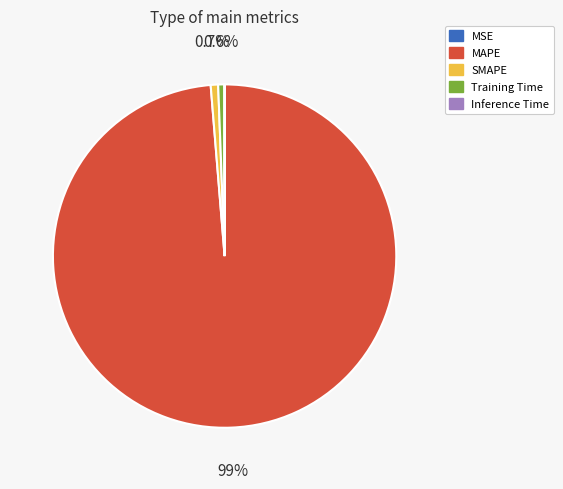

Is there any slice that represents more than half of the pie?

Yes